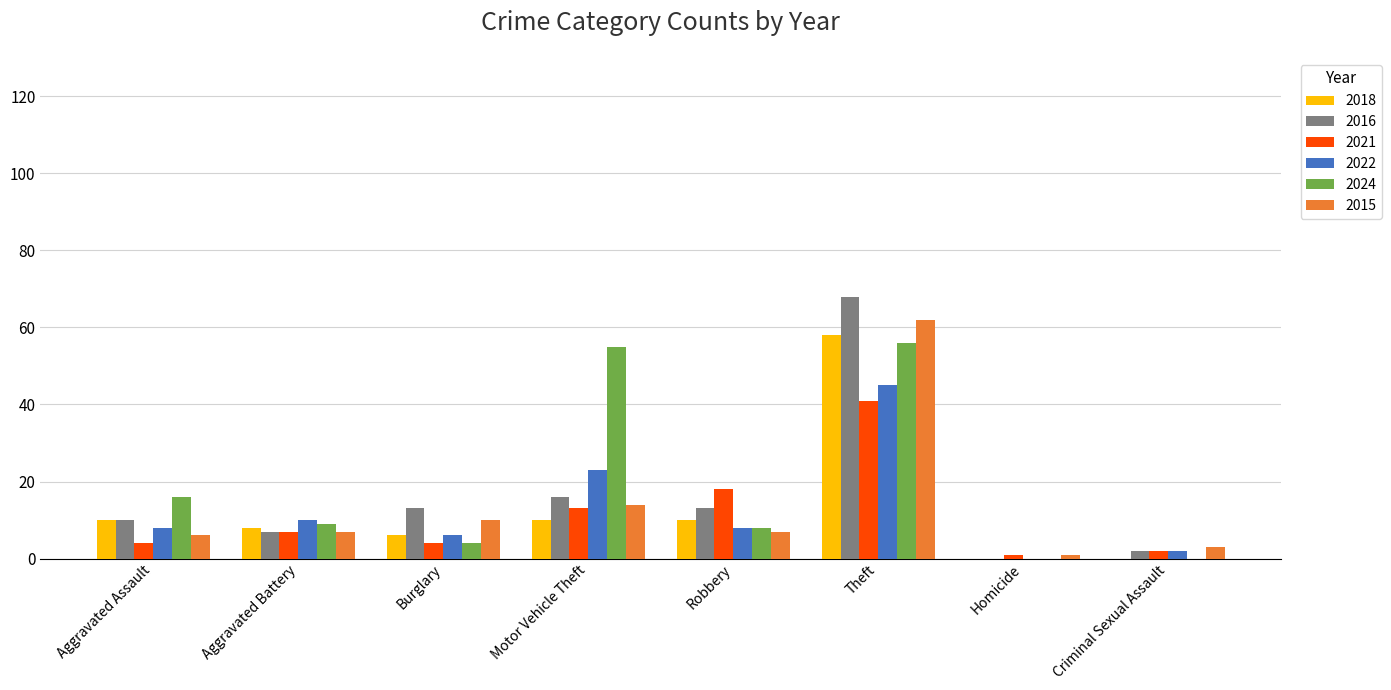

What is the highest value of the 2022 series?

45